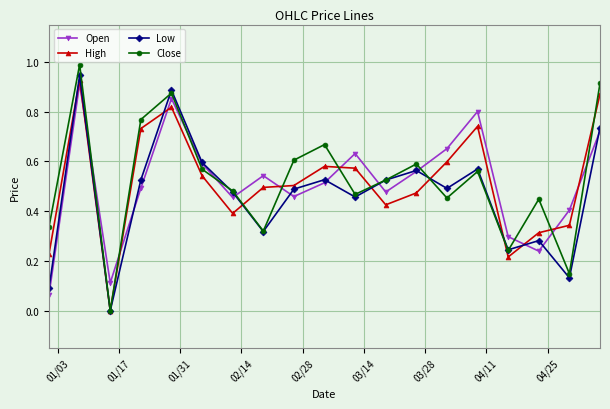

List the series in order of their peak value, lowest first.

Open, High, Low, Close